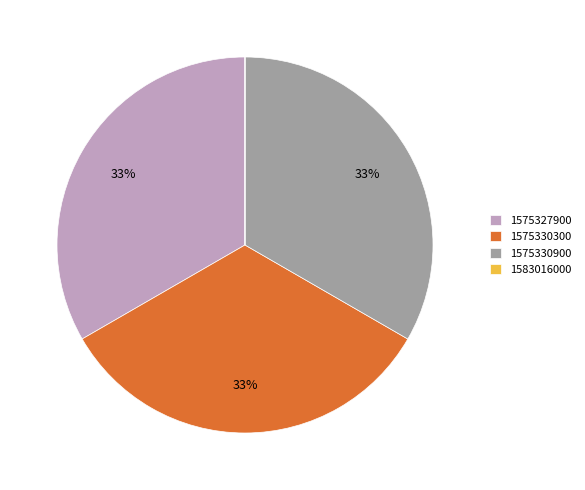

To the nearest percent, what is the average slice percentage?

25%